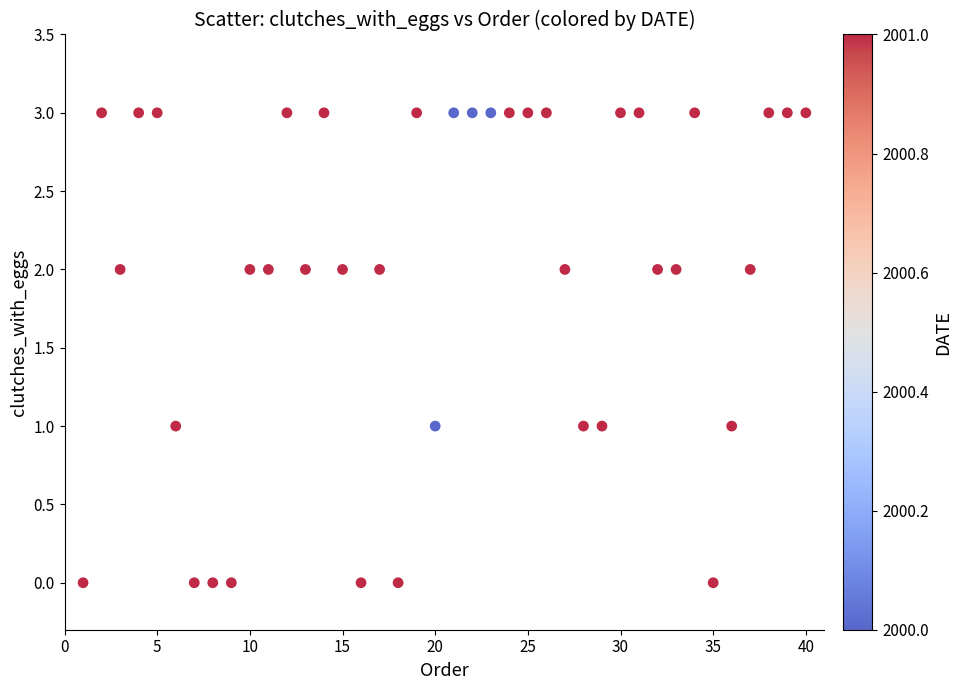

What is the range of X values (max minus min)?

39